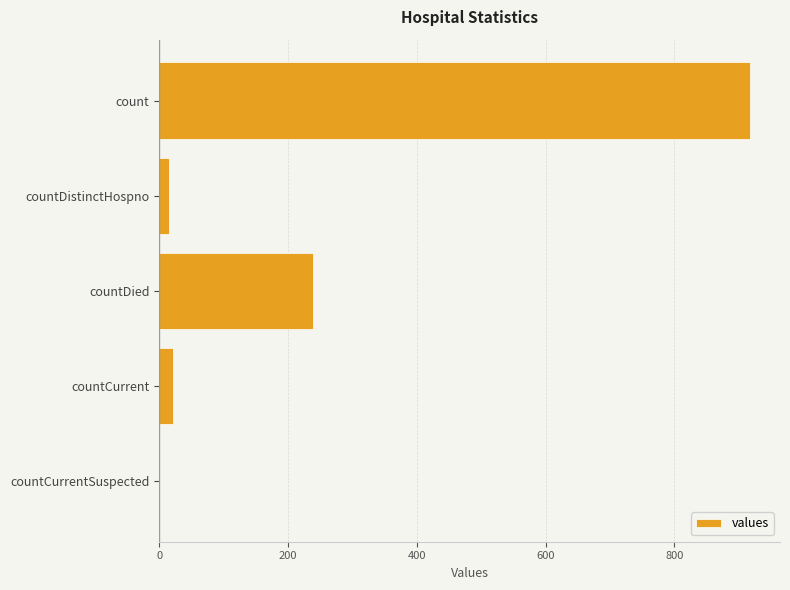

What is the maximum value shown in the chart?

918